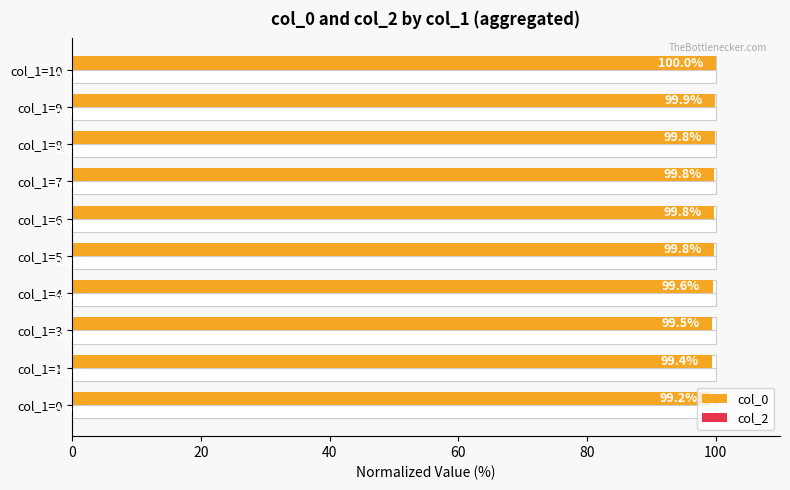

How many bars are there in total?

20